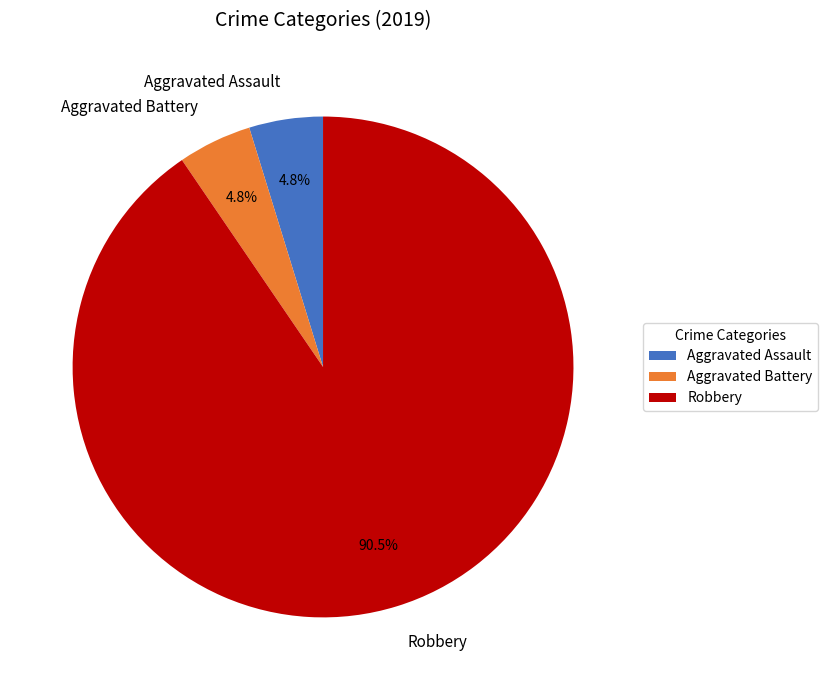

What is the majority slice?

Robbery